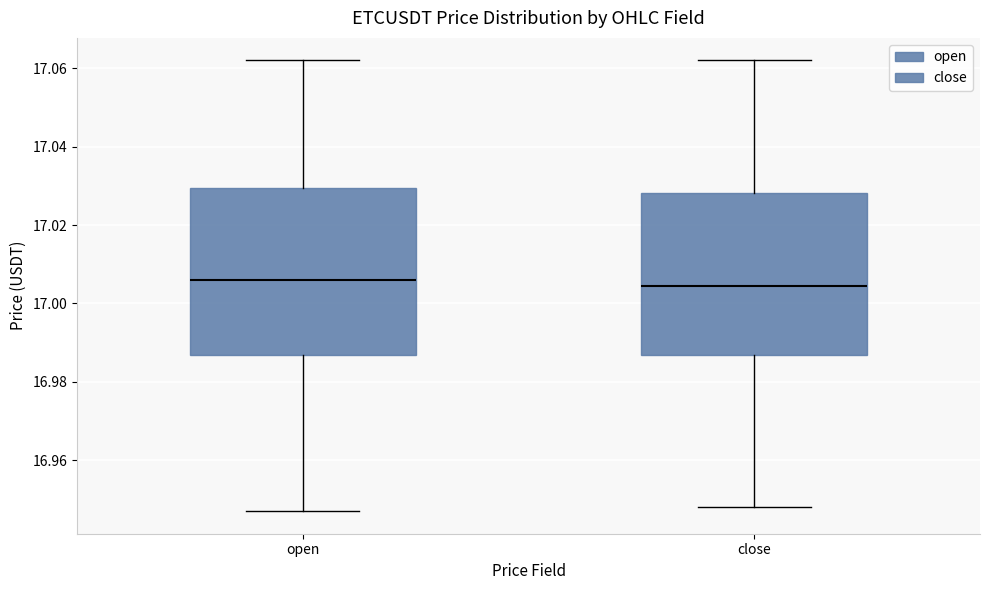

Reading left to right, transcribe this box plot: for each box, give where its median line is, the range the box spans, and where its two whiskers end, as read against the y-axis. The values are not printed on the chart, so give them approximately, as read against the axis.

open: median 17.006, box 16.986 to 17.030, whiskers 16.948 to 17.062
close: median 17.004, box 16.986 to 17.028, whiskers 16.948 to 17.062